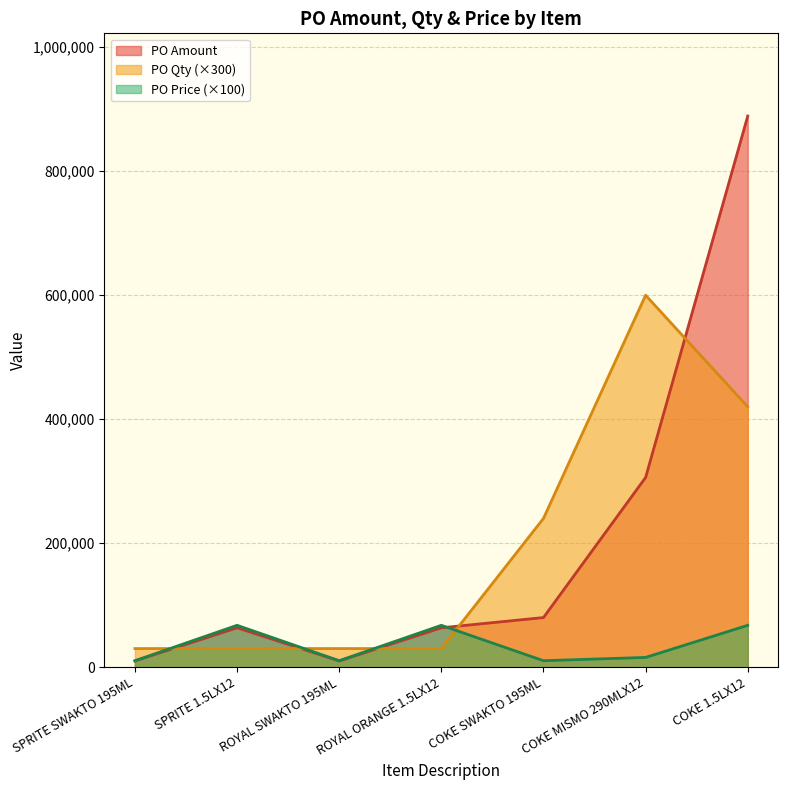

How many values in the PO Amount series are below 63507?

2